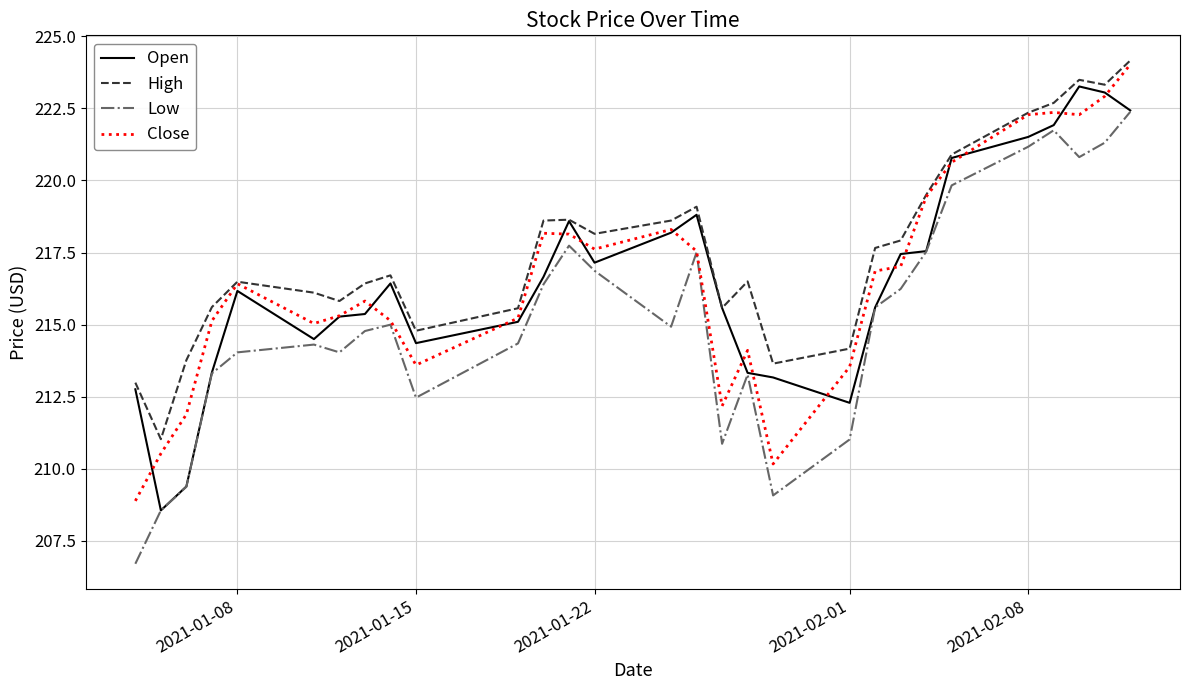

Which series has the largest total across all categories?

High